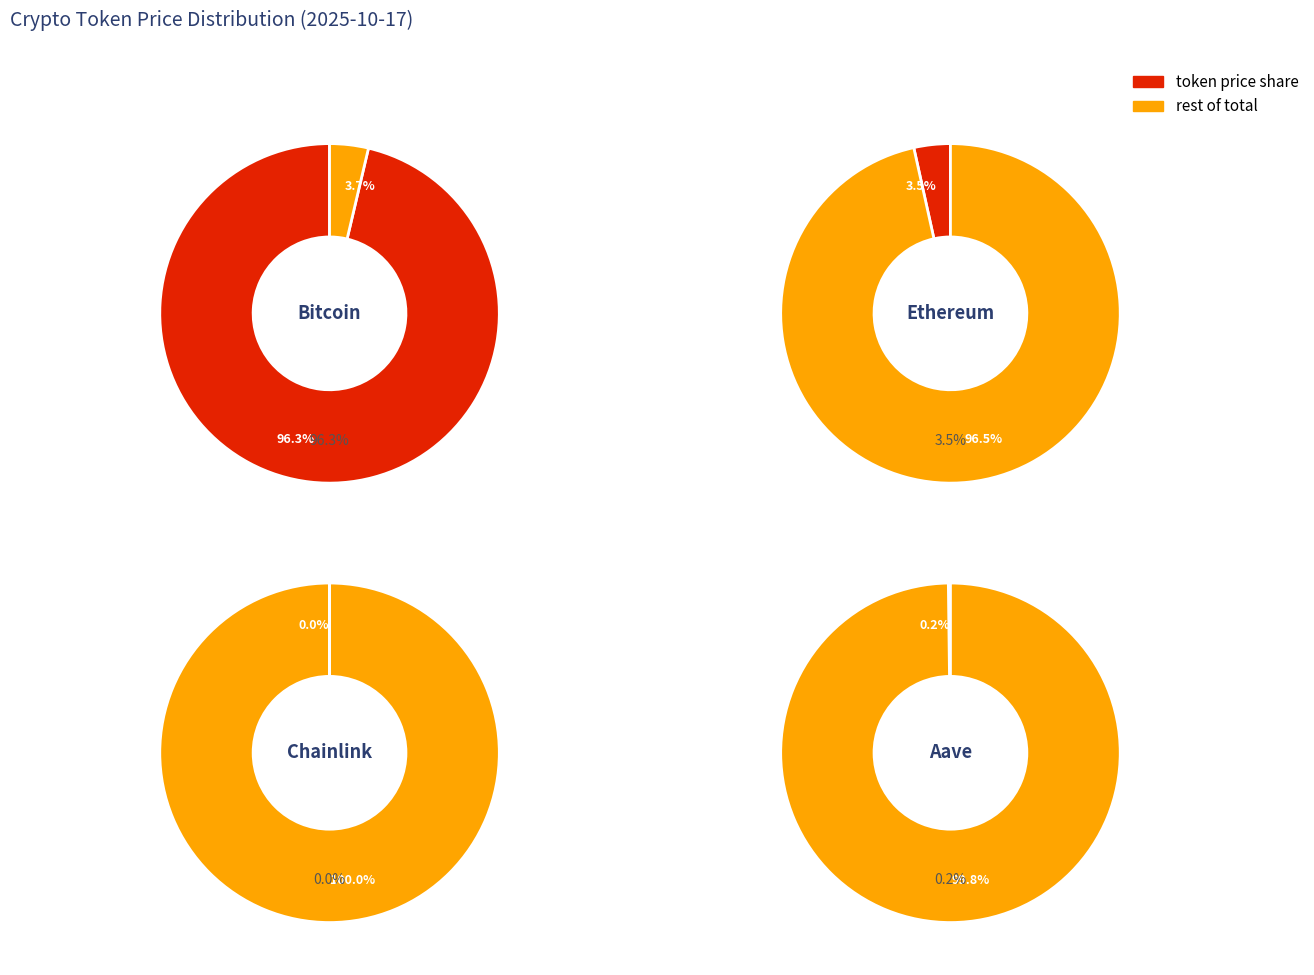

True or false: Ethereum accounts for 3% of the total.

True